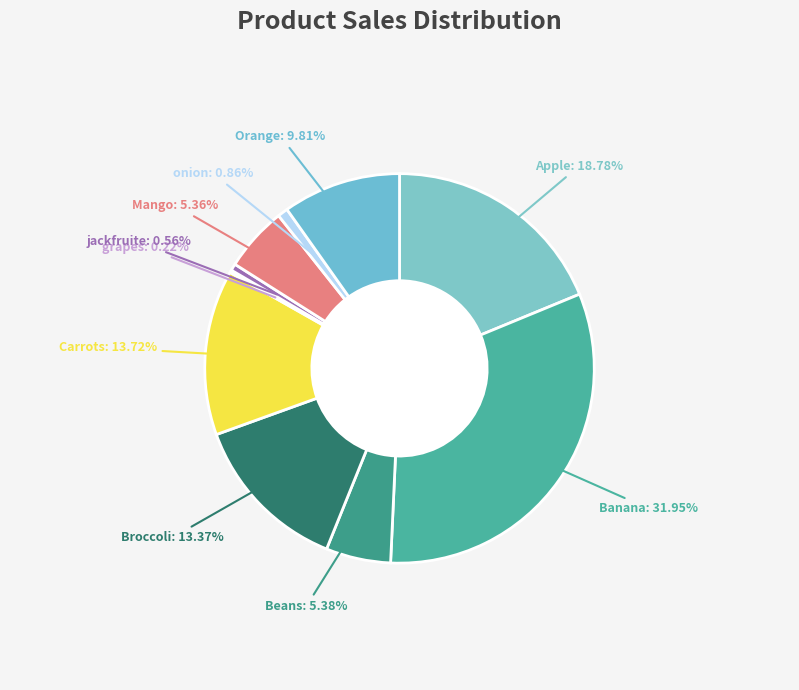

Between jackfruite and Carrots, which is larger?

Carrots